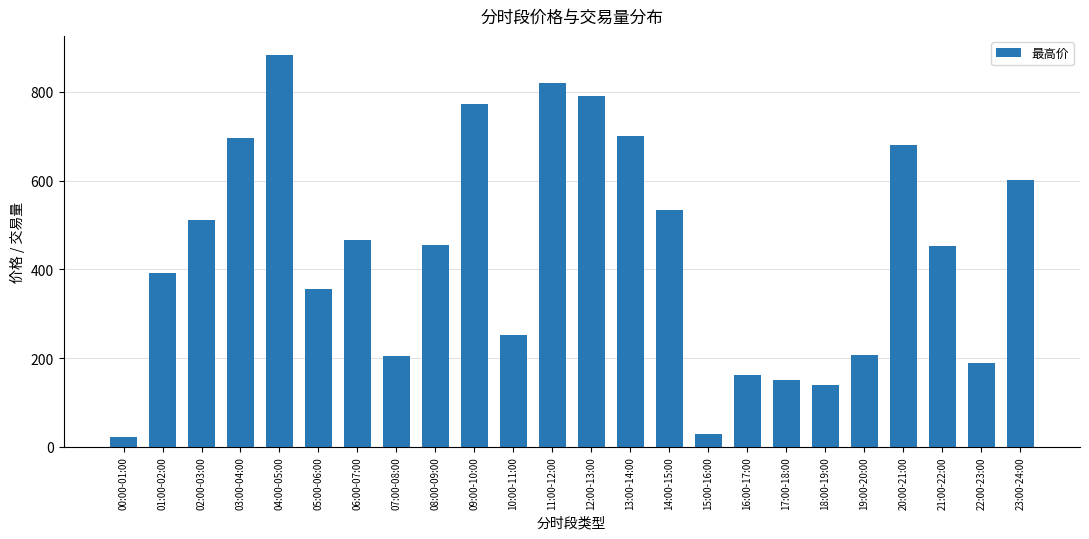

Between 23:00-24:00 and 16:00-17:00, which is larger?

23:00-24:00